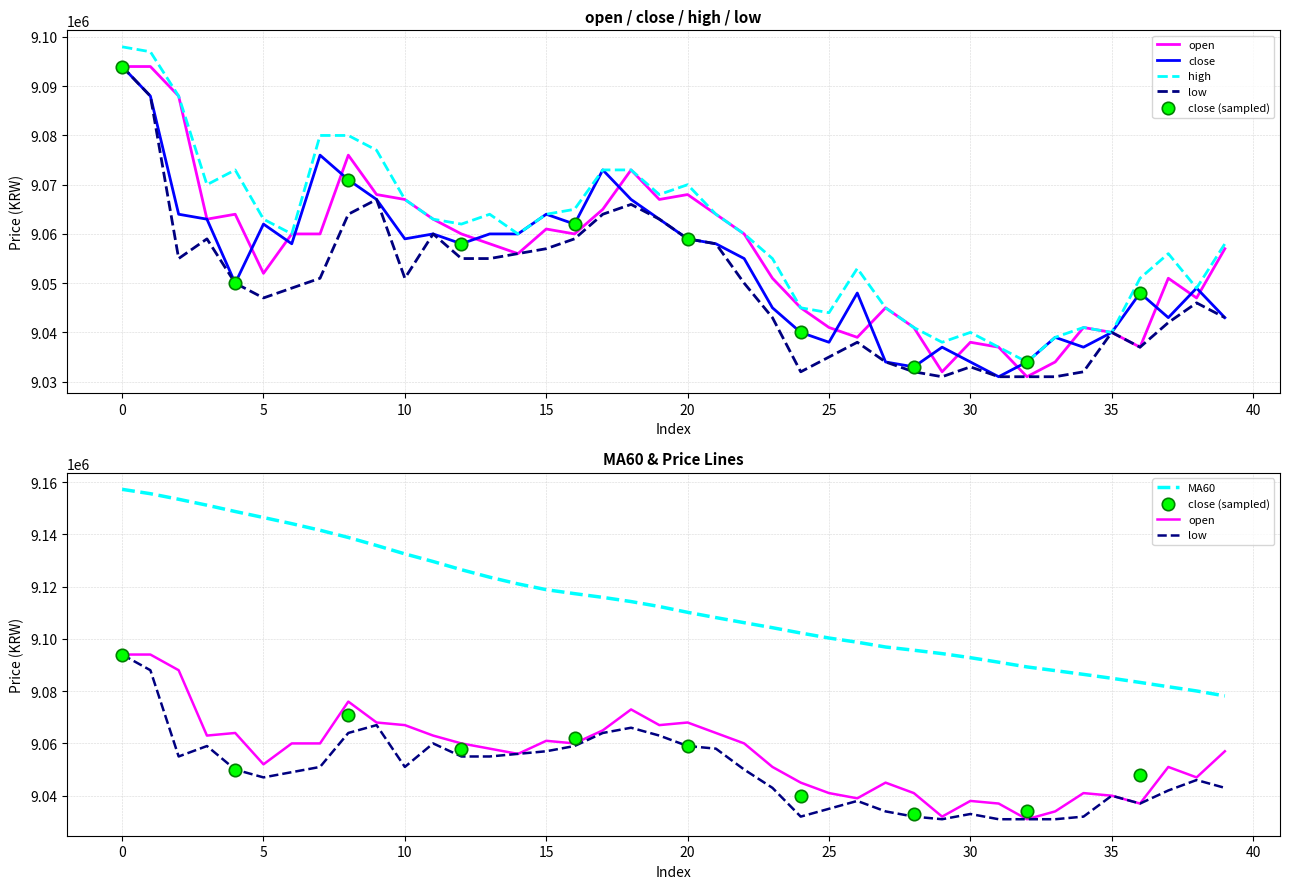

At how many categories does at least one series exceed 9145866?

6